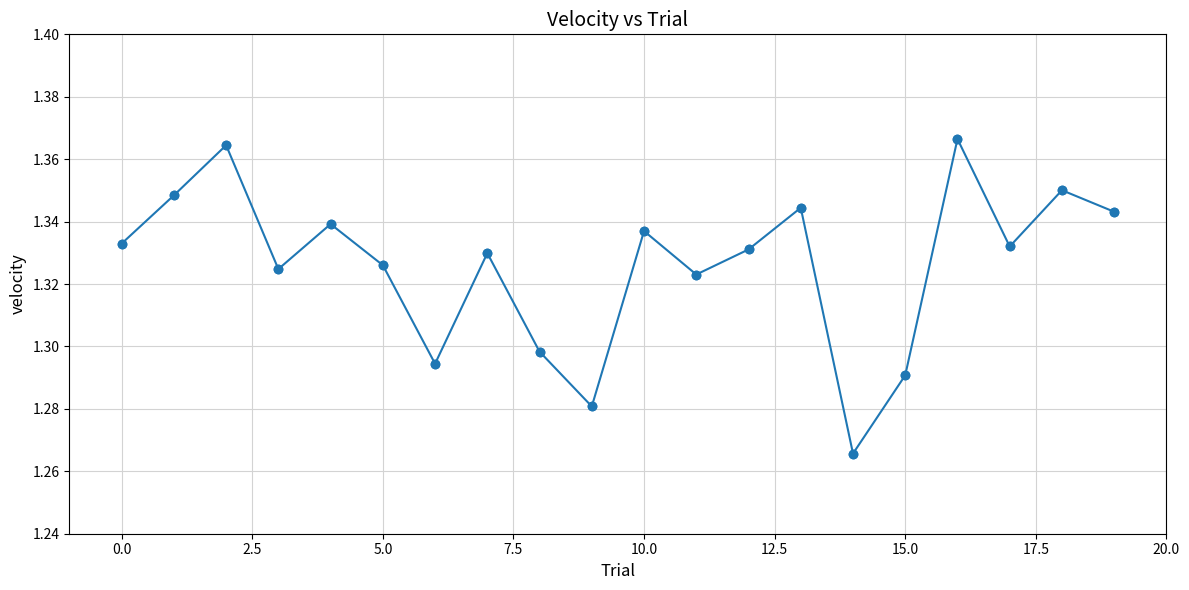

What is the sum of all values?

26.5